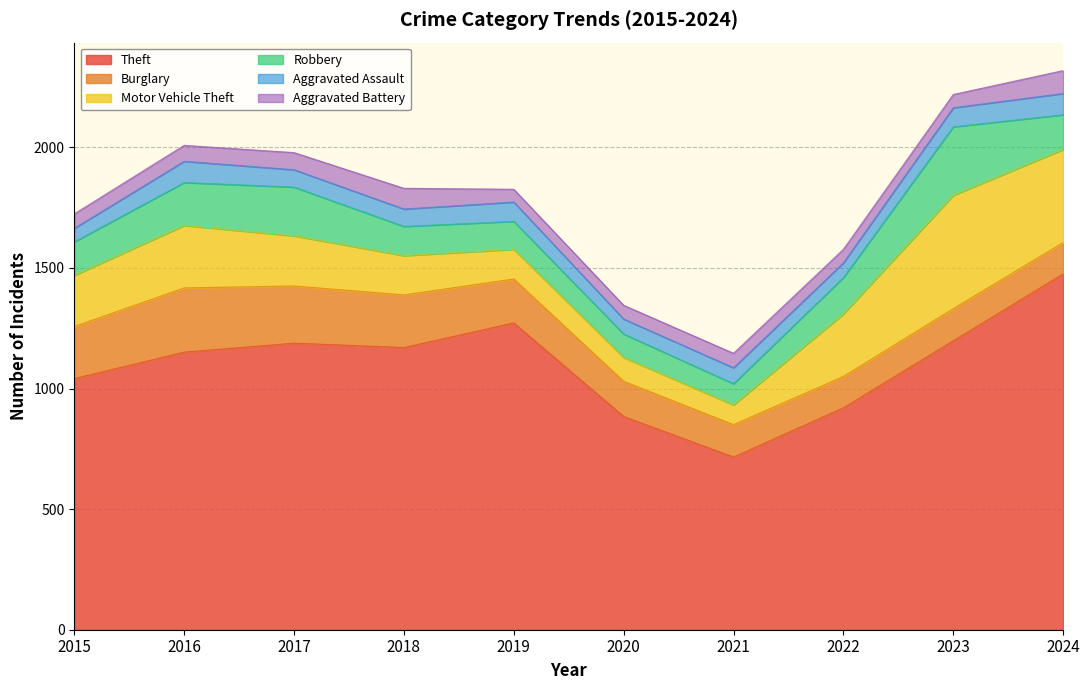

The Burglary series shows 134 at 2021. True or false?

True